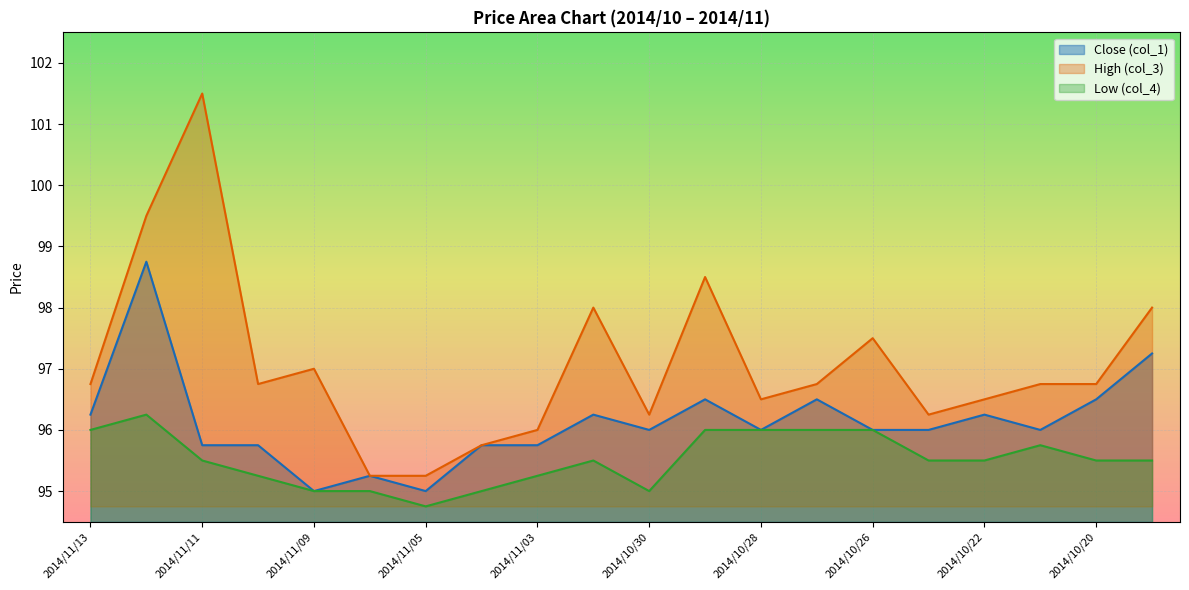

List the series in order of their overall mean, lowest first.

Low (col_4), Close (col_1), High (col_3)